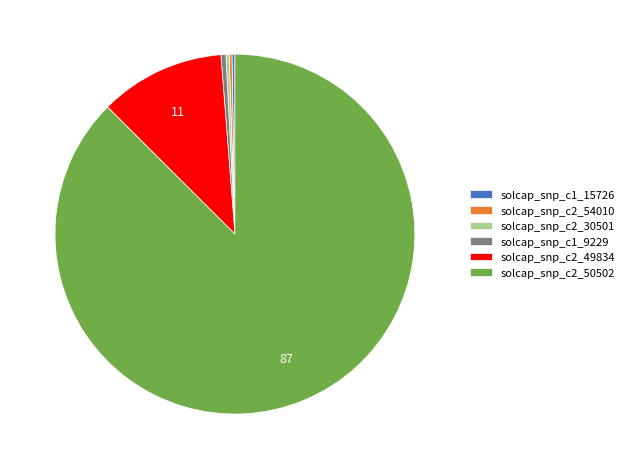

Is it true that solcap_snp_c2_30501 is 0% of the pie?

True